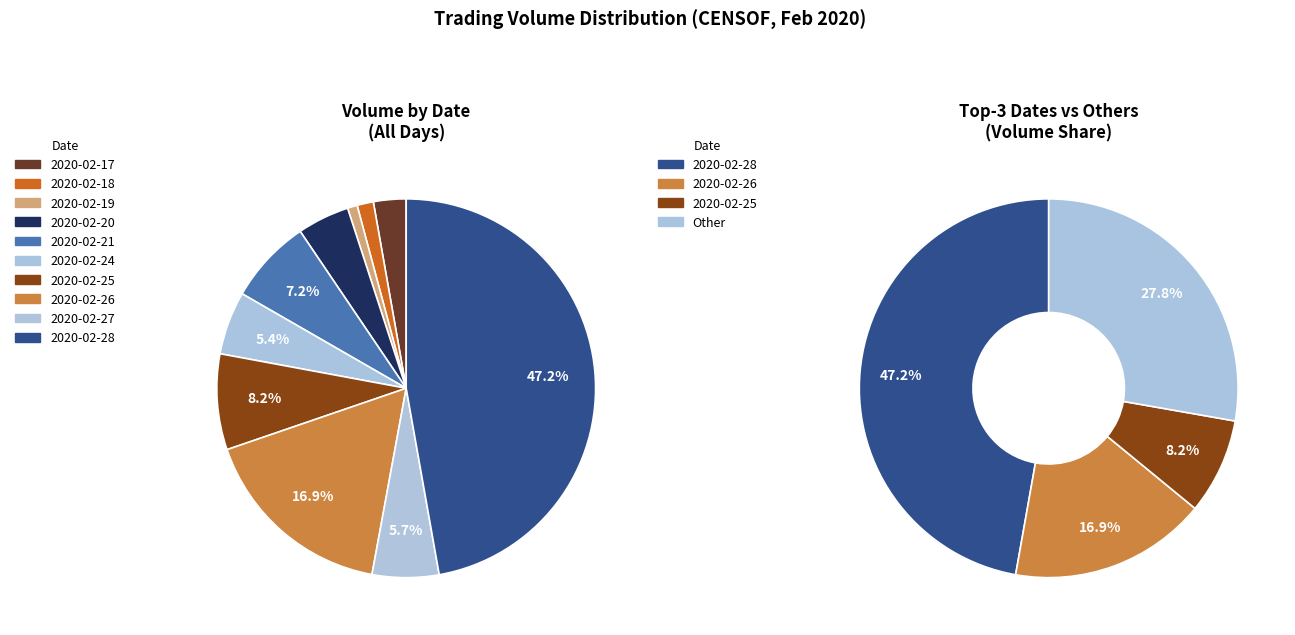

What is the total percentage of 2020-02-26 and 2020-02-17?

19.6%